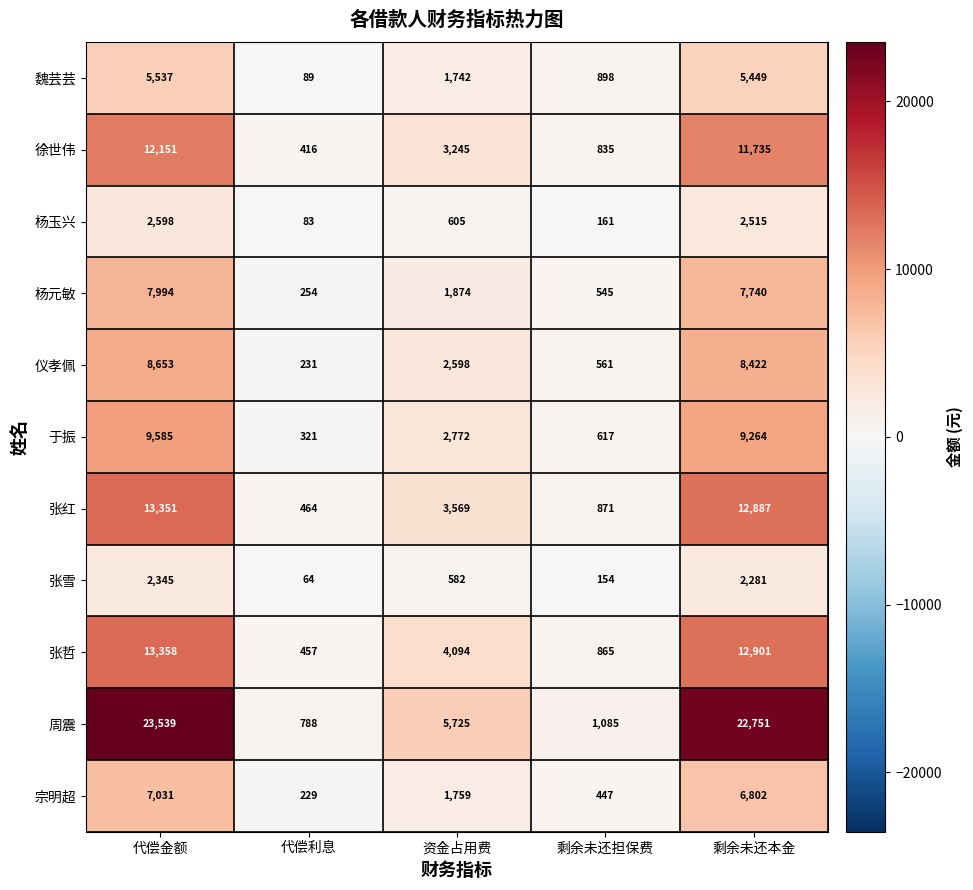

Which category has the lowest value across all series?

代偿利息